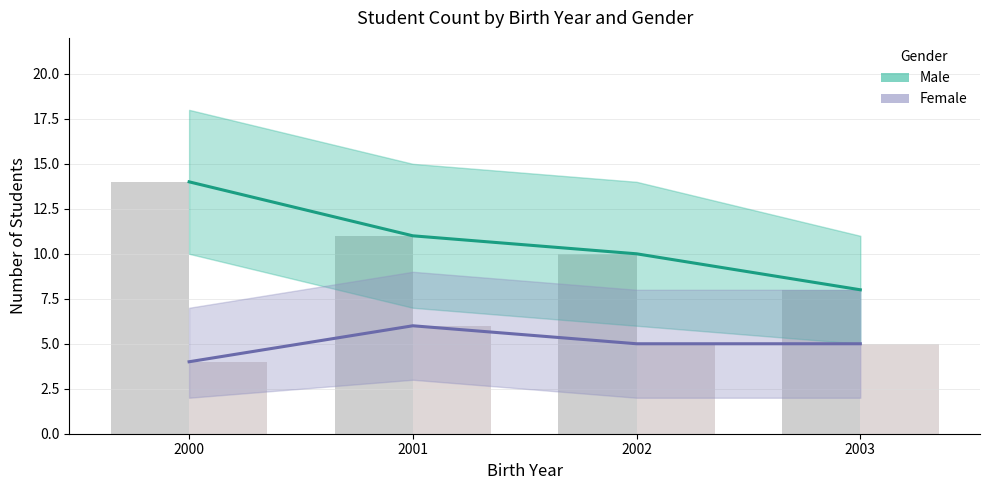

How many data points in Male are above 11?

1